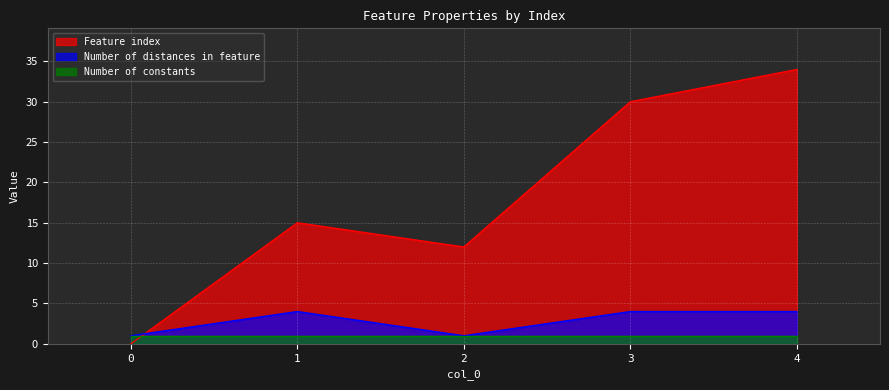

Where do Number of distances in feature and Feature index first cross each other?

0 and 1